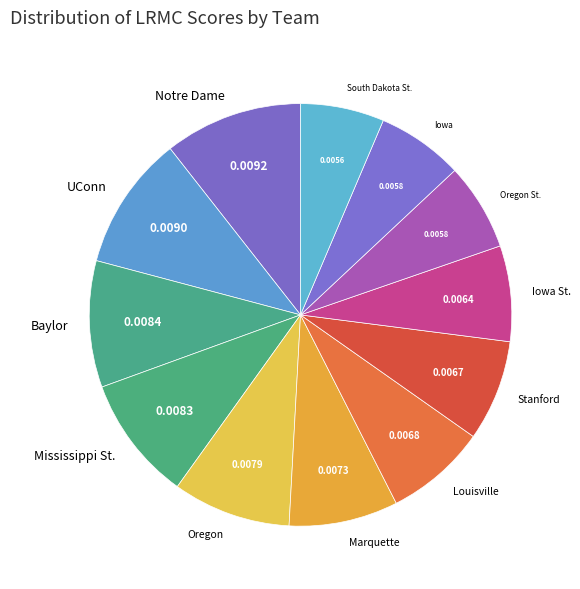

Count the number of slices in the pie.

12